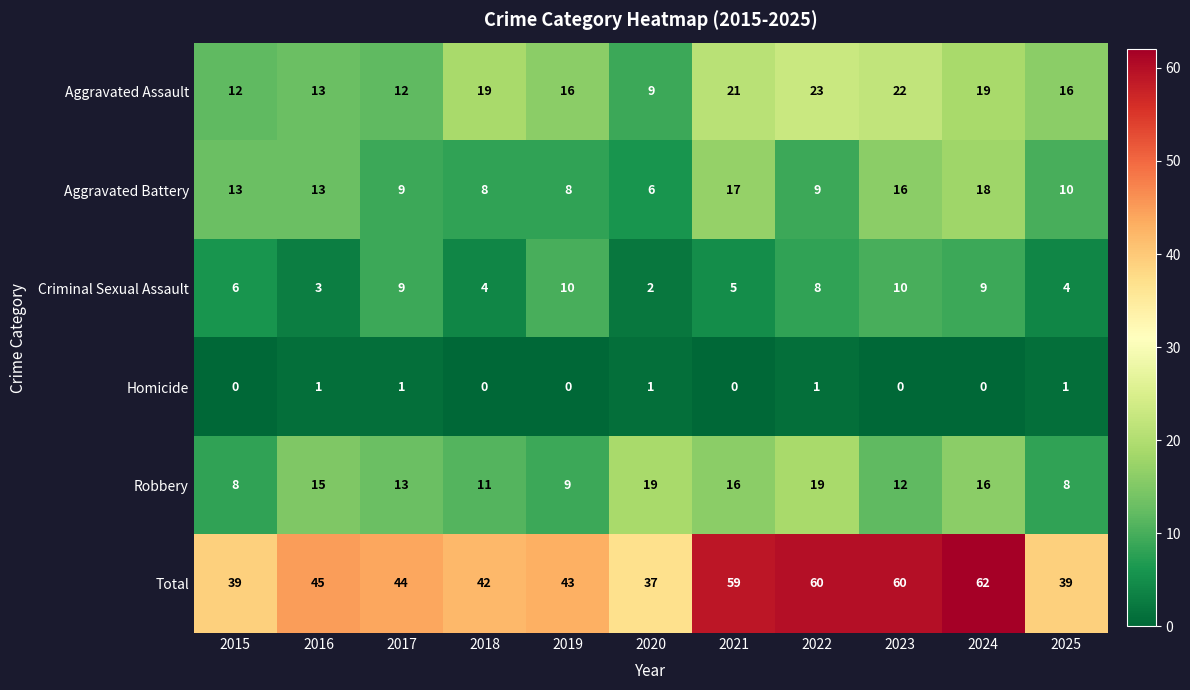

The Aggravated Battery series shows 16 at 2023. True or false?

True